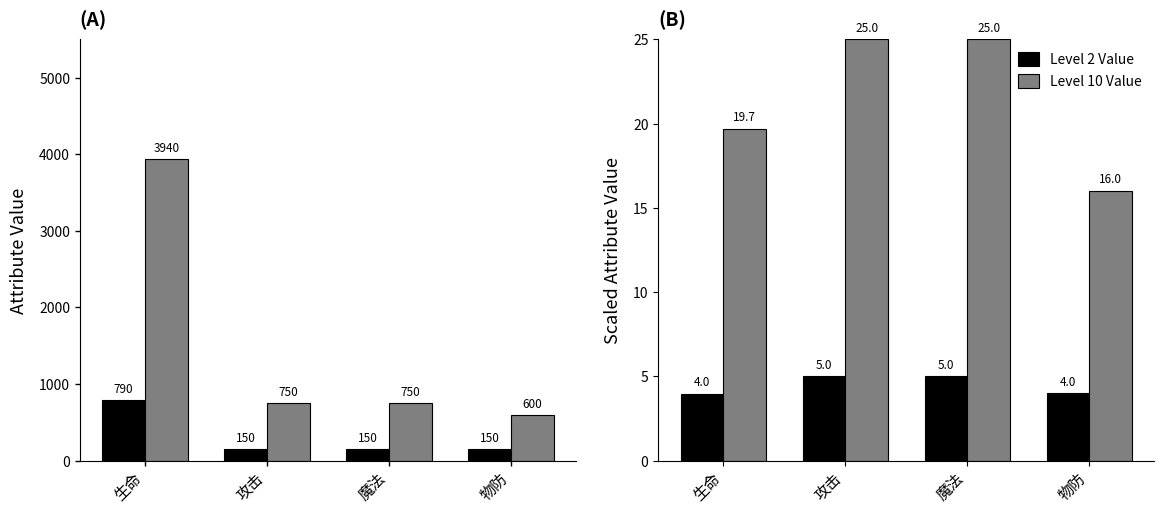

What is the difference between the second highest and second lowest values in the Level 10 Value series?

5.3